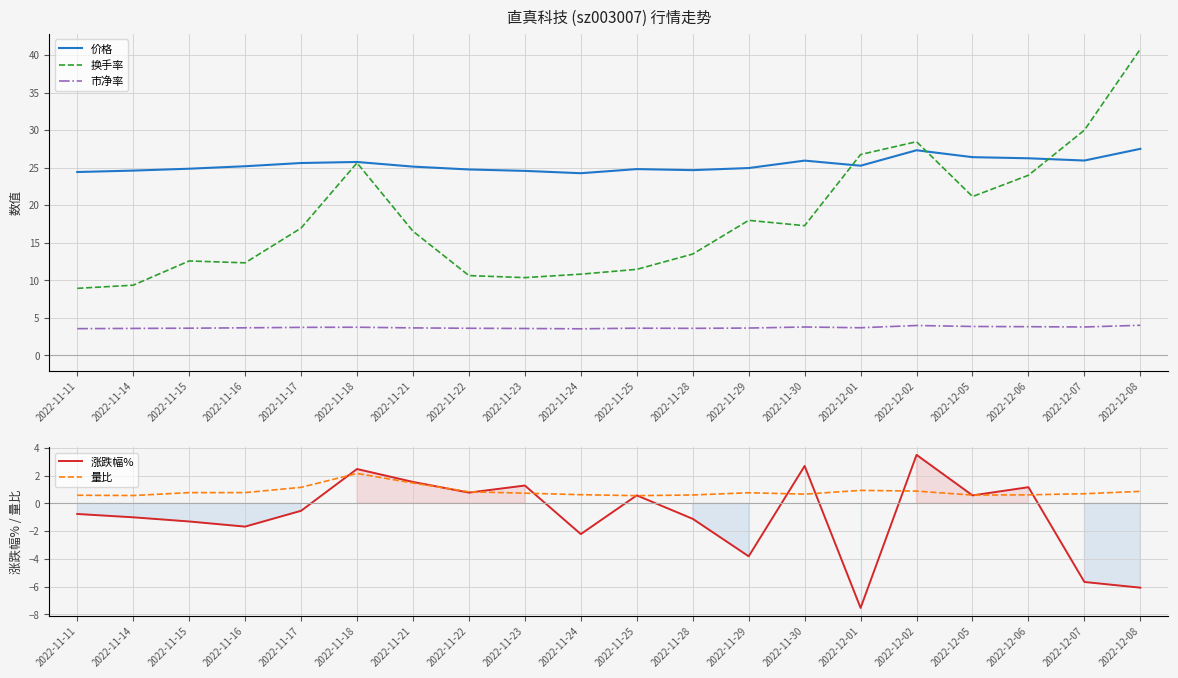

Which series changed the most between 2022-11-14 and 2022-11-21?

换手率